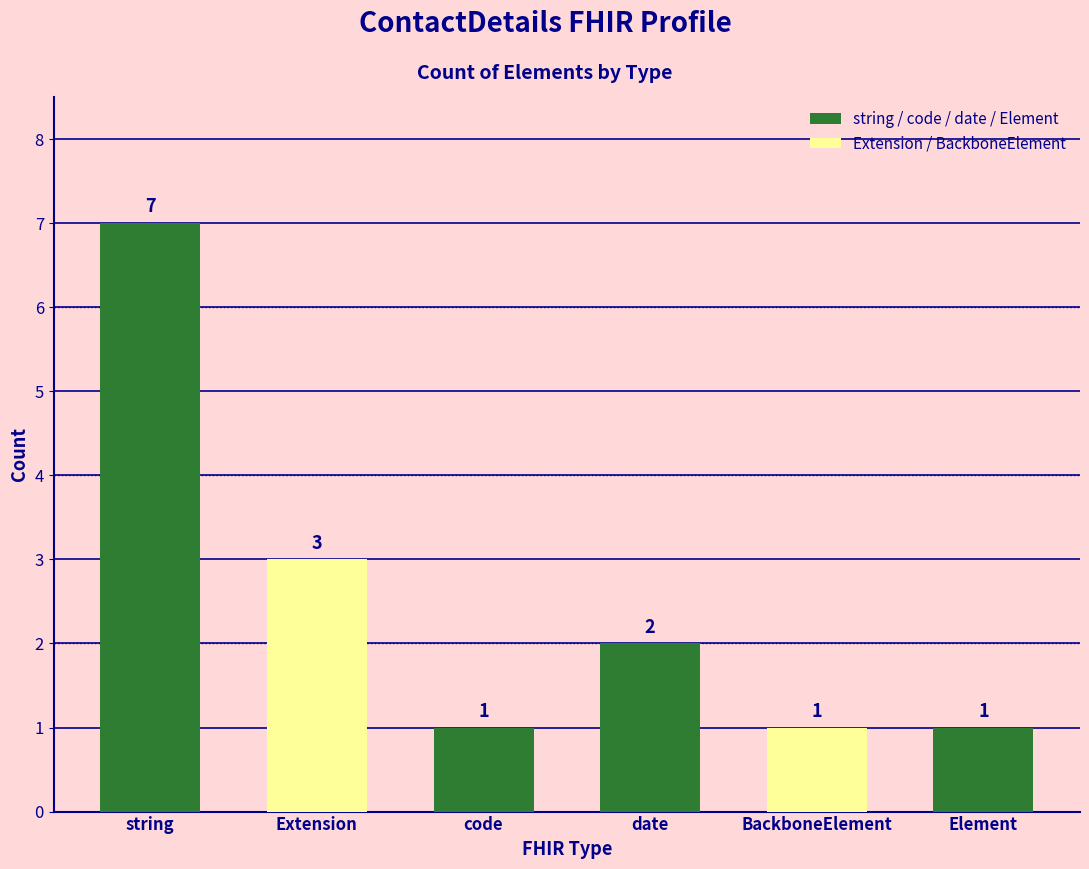

What is the label of the 2nd bar from the right?

BackboneElement